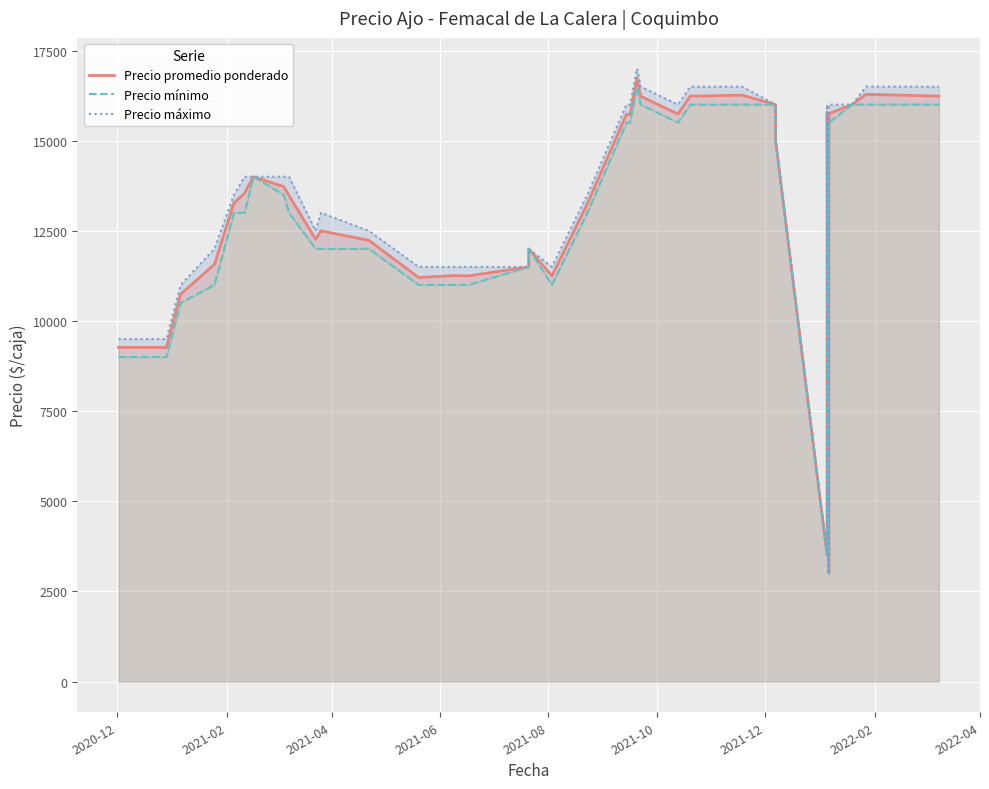

True or false: Precio mínimo has a value of 20575 at 17.

False